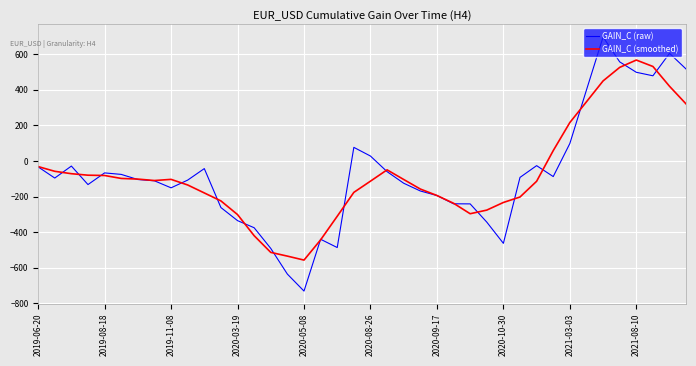

What is the maximum value shown in the chart?

697.1